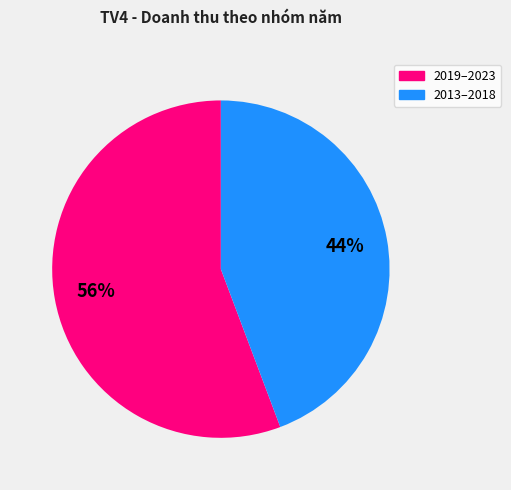

Does any single category account for the majority?

Yes